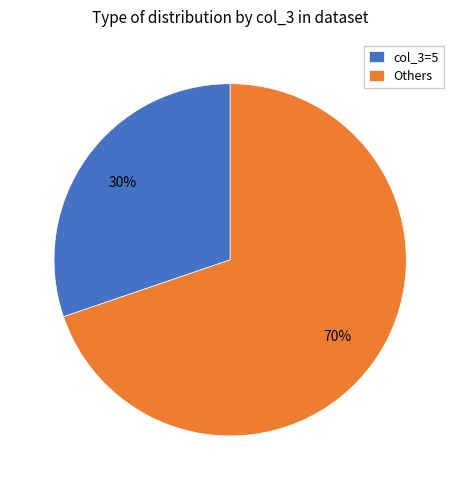

True or false: Others accounts for 57% of the total.

False